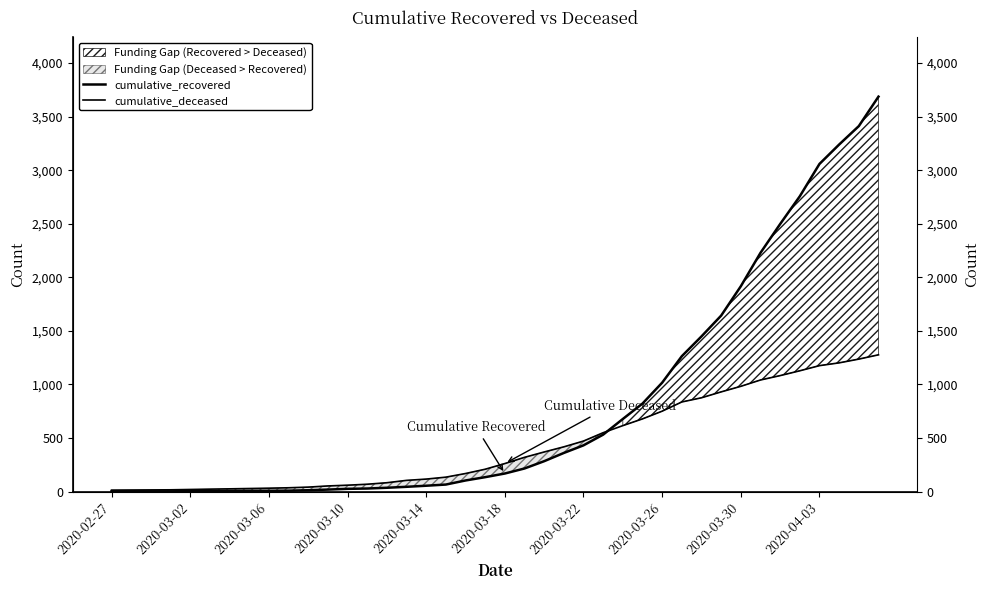

At which label does cumulative_recovered reach its minimum?

2020-02-27